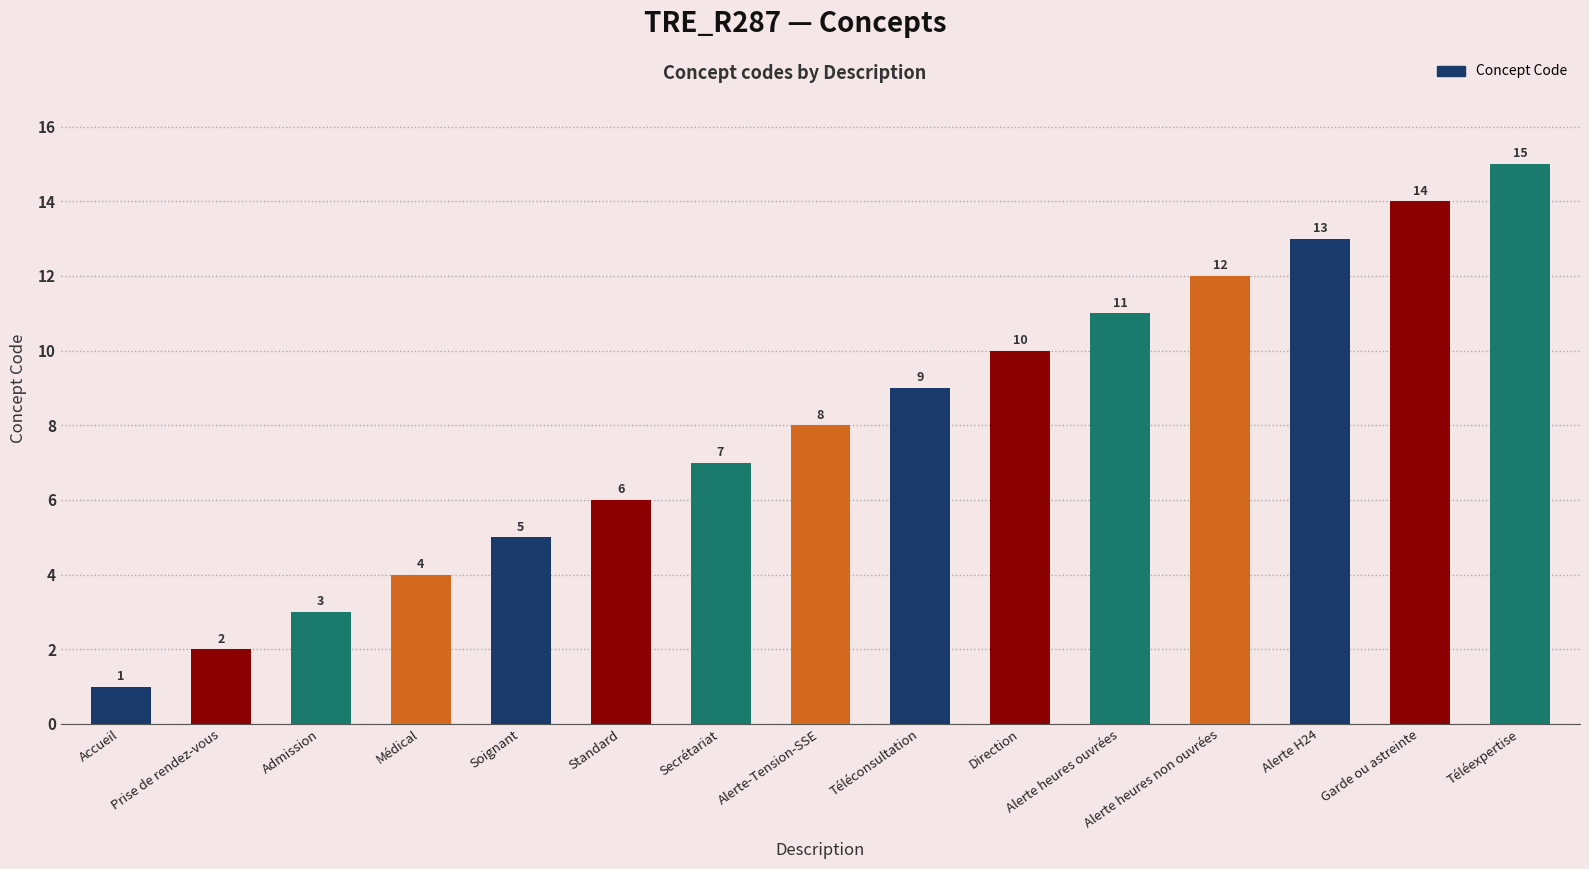

Reading left to right, extract all data points from this chart.

1	2	3	4	5	6	7	8	9	10	11	12	13	14	15